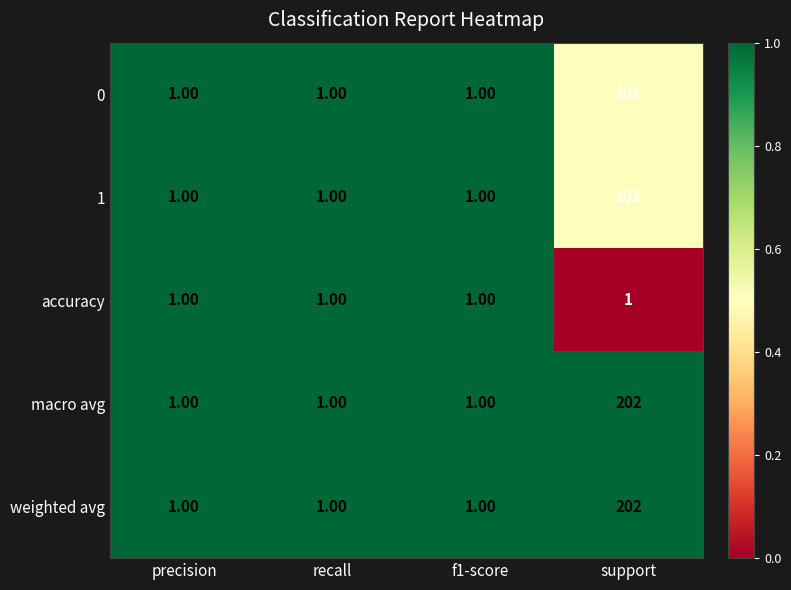

What is the total value across all series at support?

607